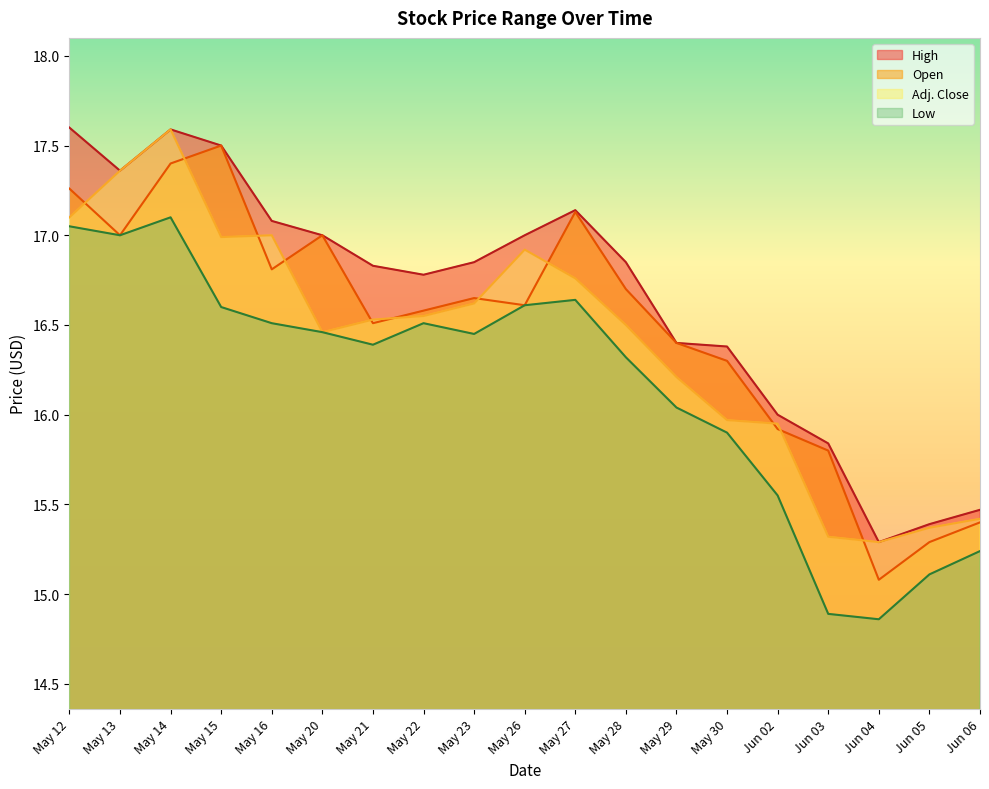

Which label corresponds to the smallest value in the chart?

Jun 04